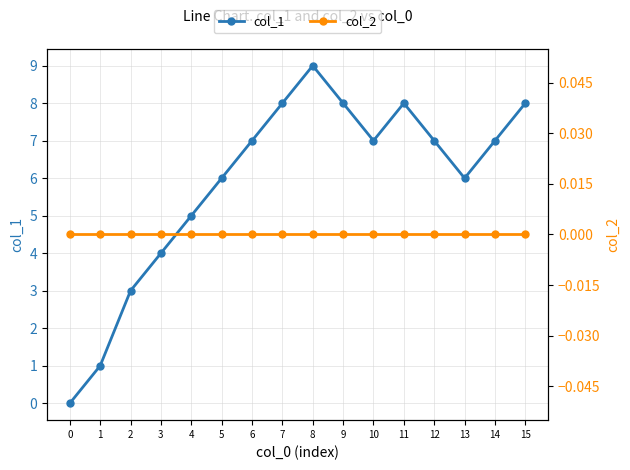

True or false: col_1 has more than 2 interior local peaks.

False